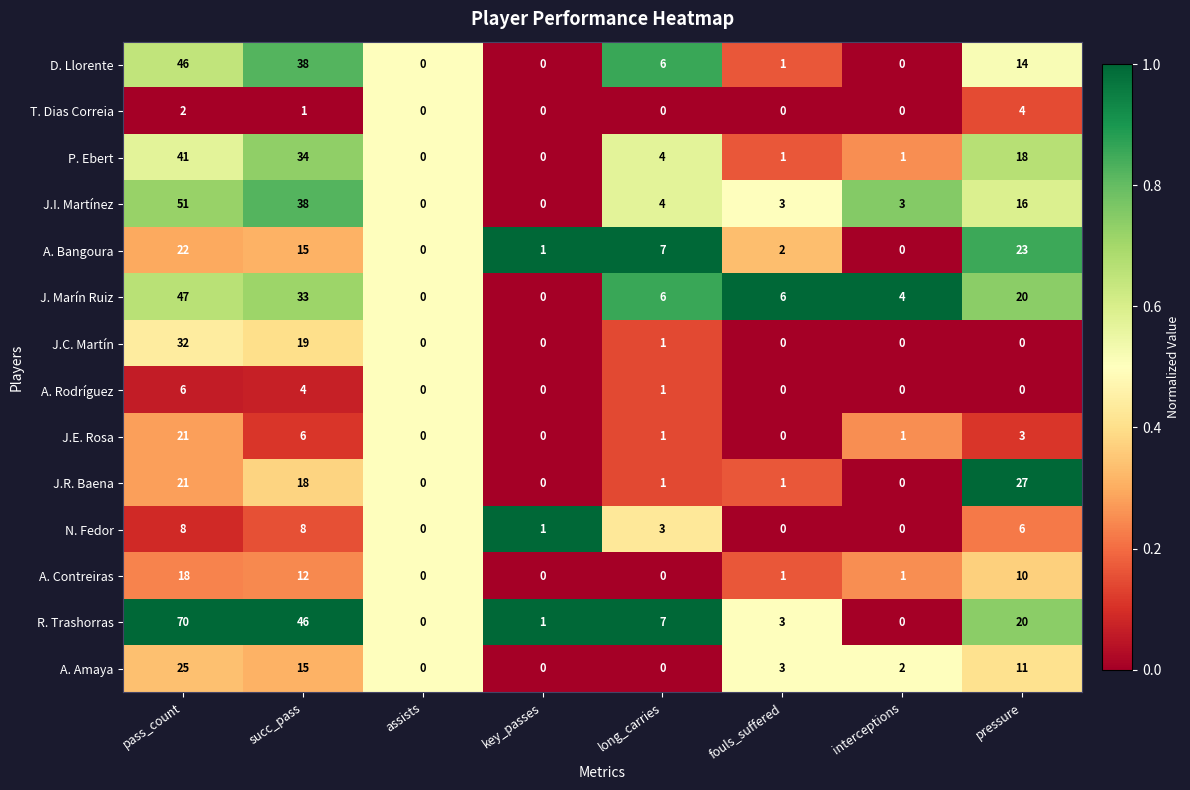

What is the total value across all series at pass_count?

410